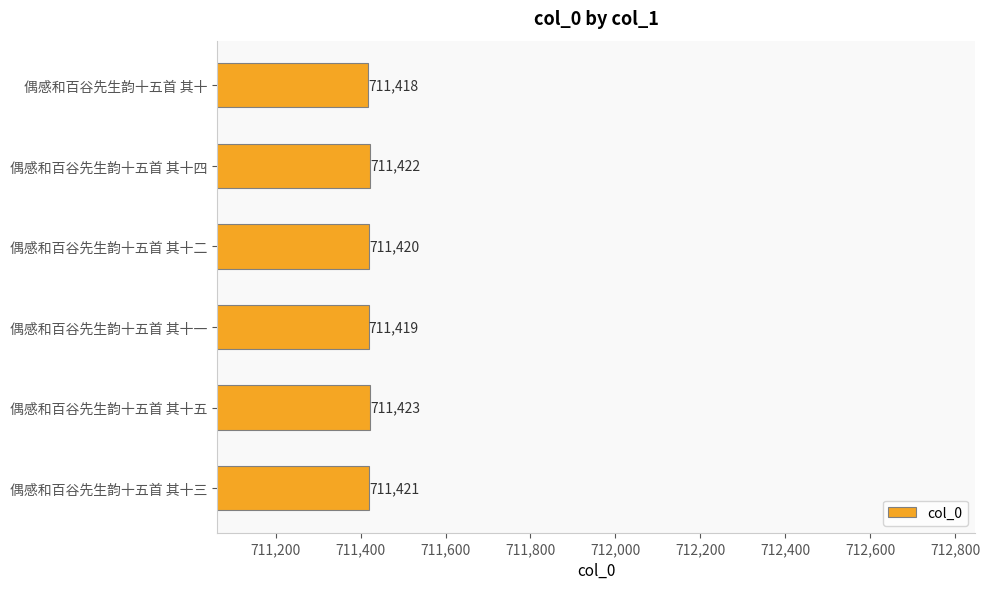

Count the values in the range 711419 to 711422.

4